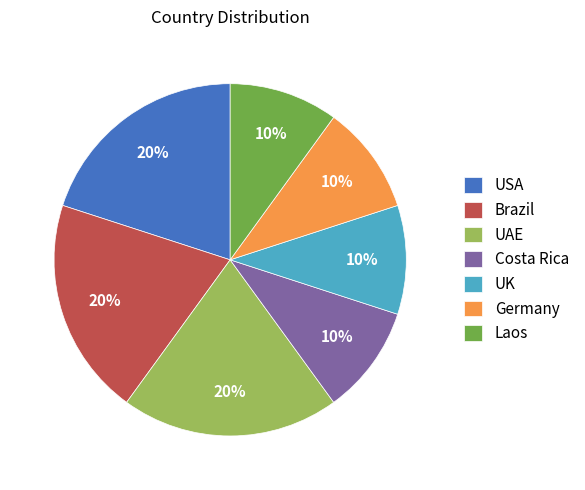

How many slices are in this pie chart?

7